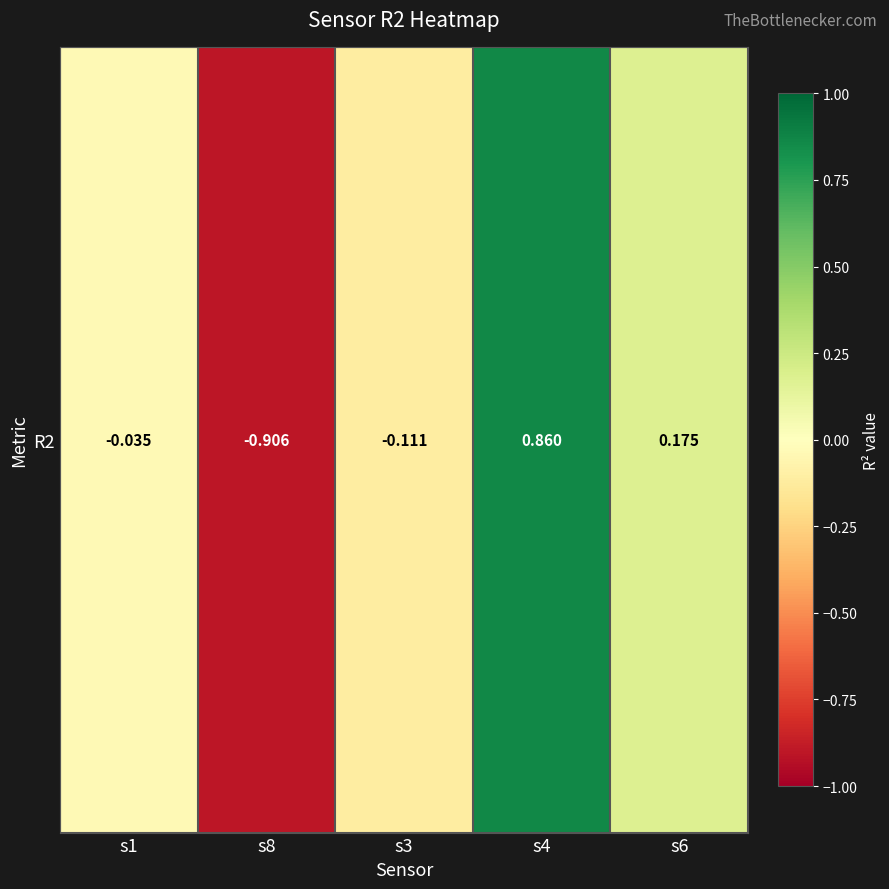

What is the approximate value at s8?

-0.9